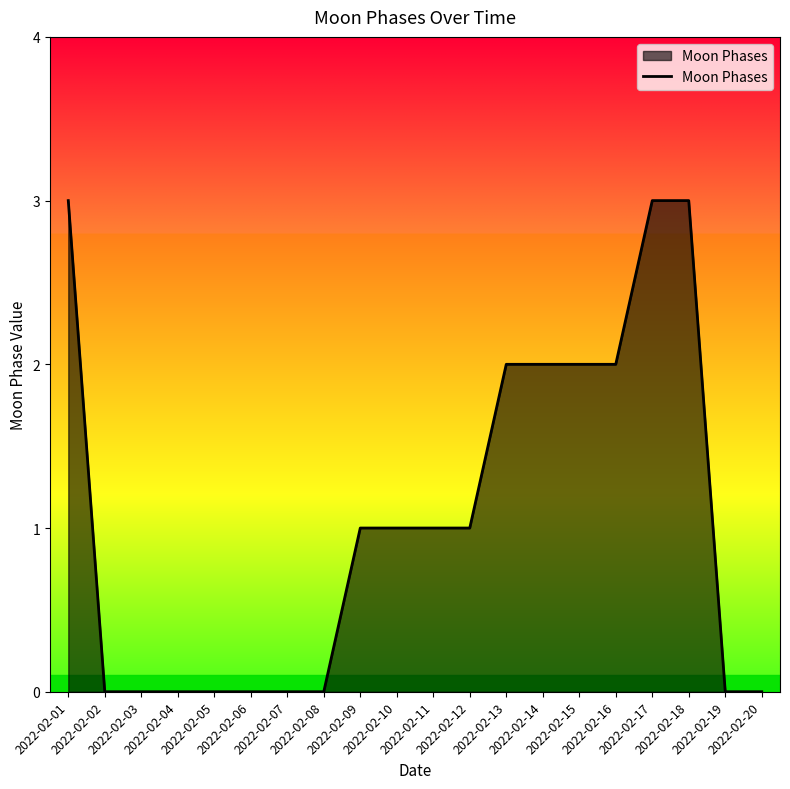

At which label does the data first exceed 1?

2022-02-01